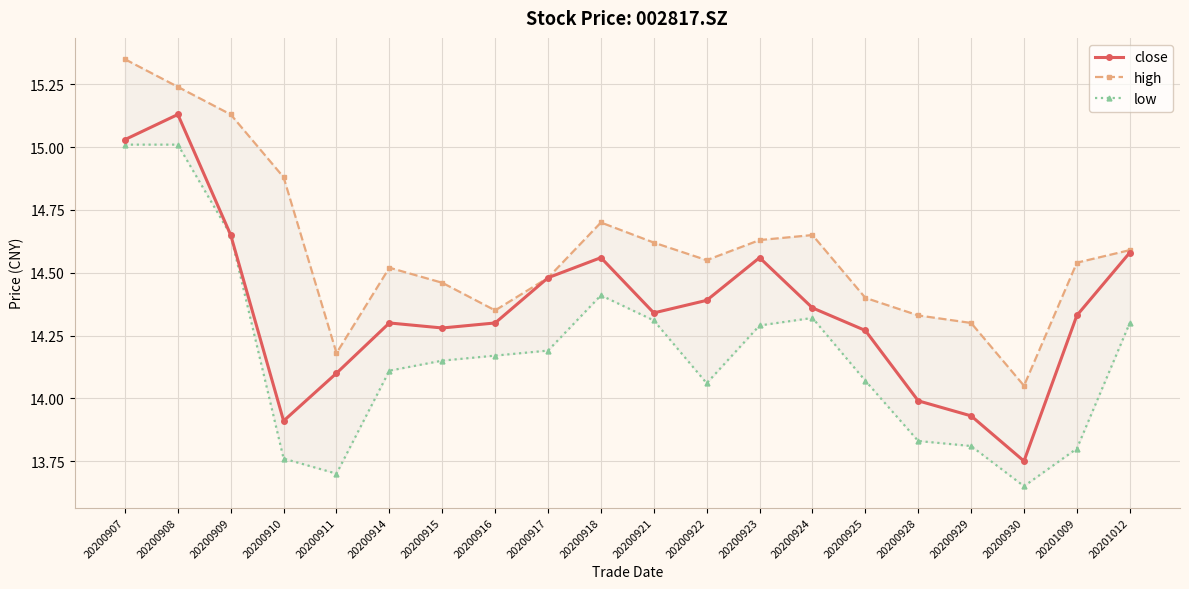

At how many categories does at least one series exceed 13?

20